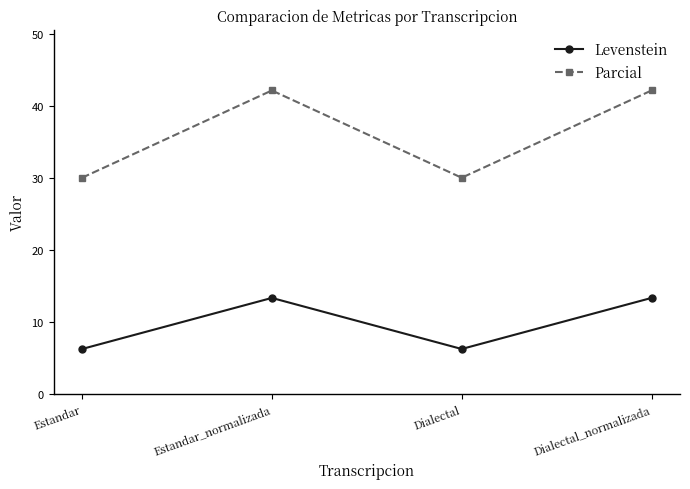

What is the value of the Parcial point at the 4th from the left?

42.1